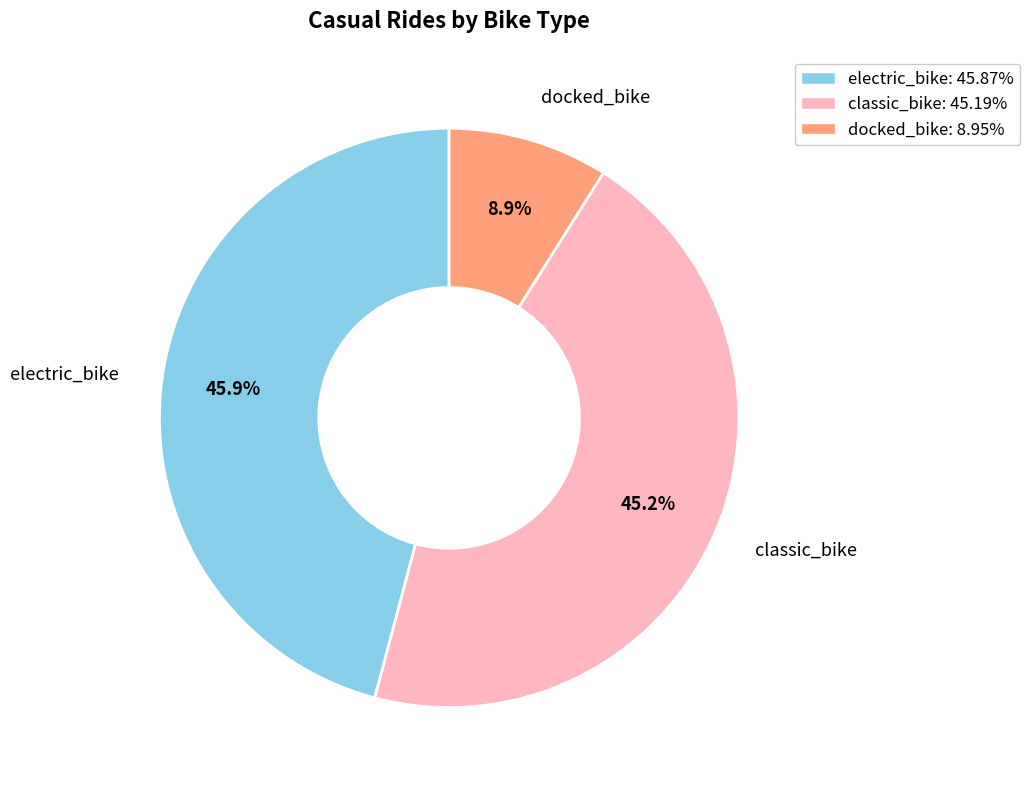

The electric_bike slice represents 40% of the pie. True or false?

False